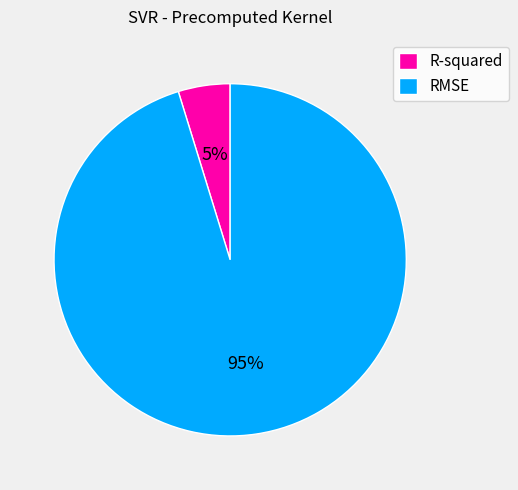

Which has a higher value, RMSE or R-squared?

RMSE